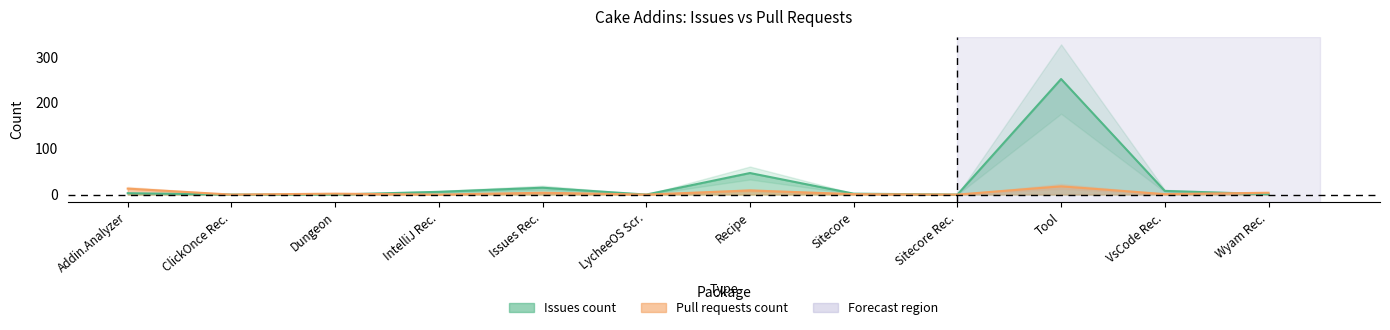

In Issues count, how many points are higher than both neighbors (excluding endpoints)?

3